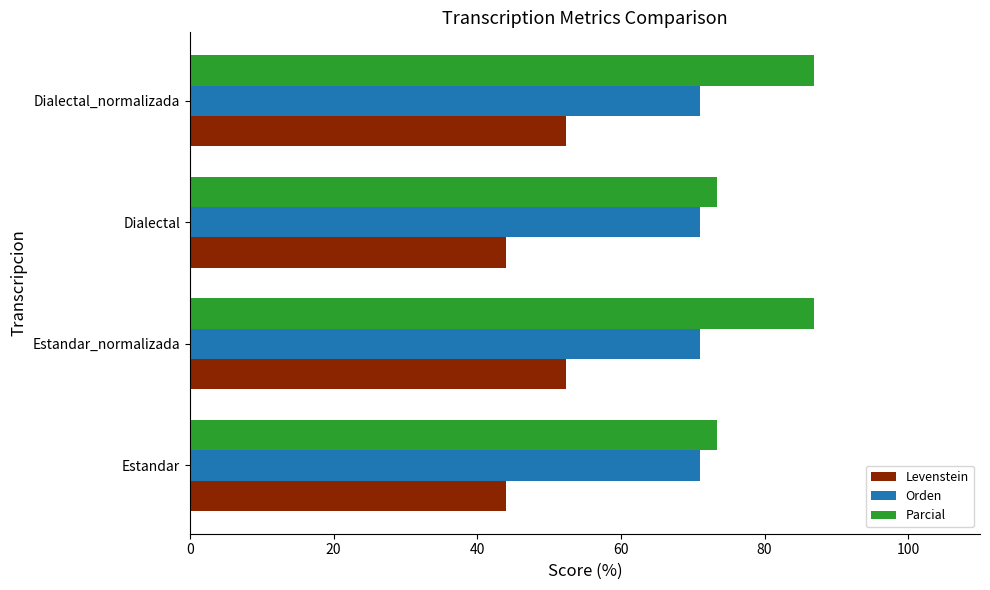

Which series has the largest range (max minus min)?

Parcial